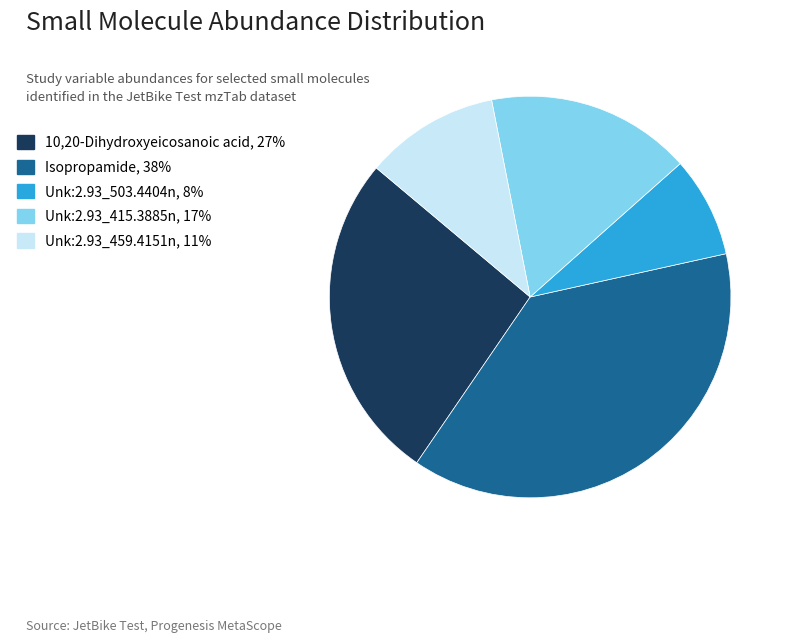

Rank the categories by value from lowest to highest.

Unk:2.93_503.4404n, Unk:2.93_459.4151n, Unk:2.93_415.3885n, 10,20-Dihydroxyeicosanoic acid, Isopropamide